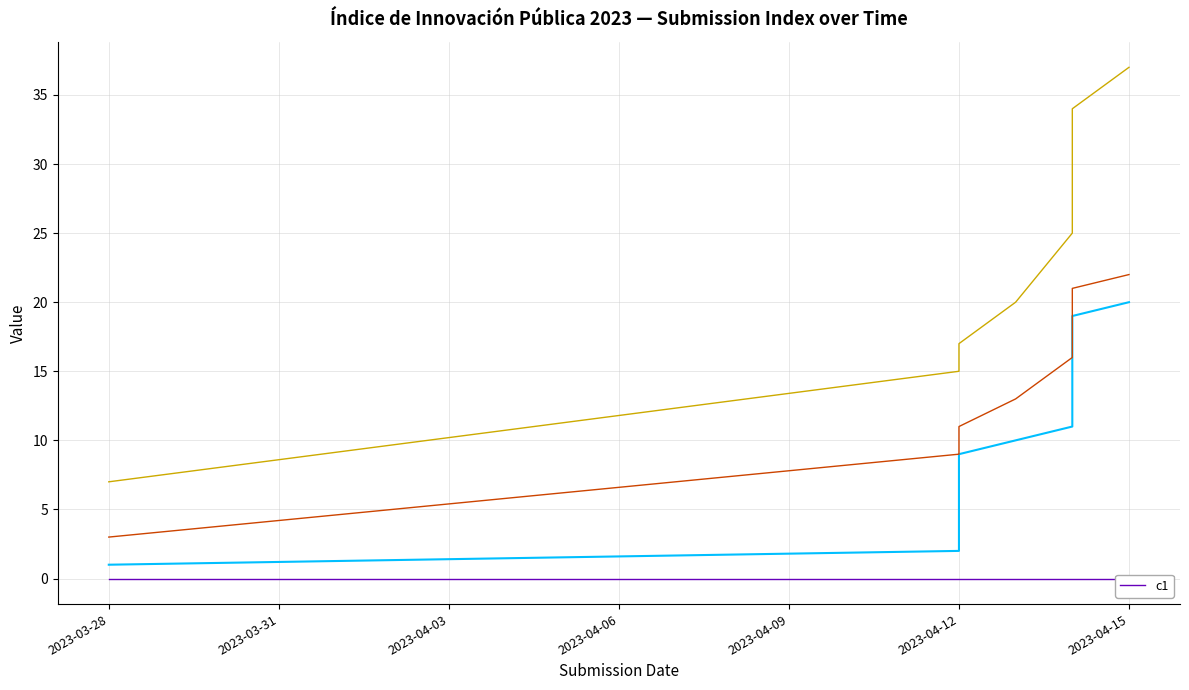

What value does the _parent_index series have at 2023-04-14, to the nearest 5?

15